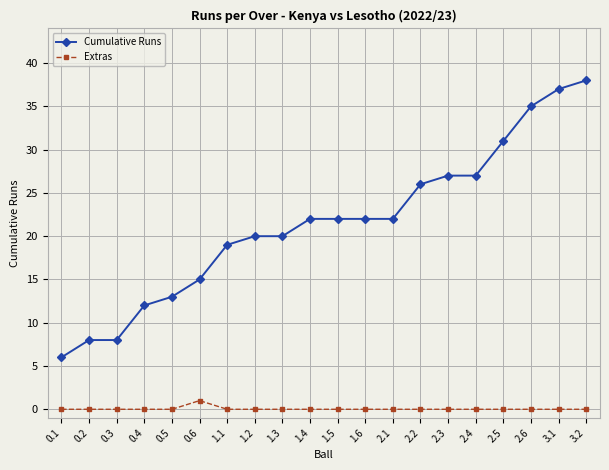

What are all the series names shown in the legend?

Cumulative Runs, Extras